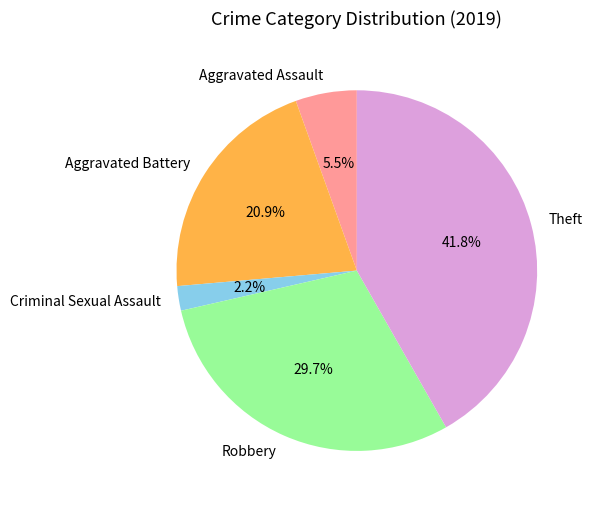

To the nearest percent, what portion does Theft represent?

42%